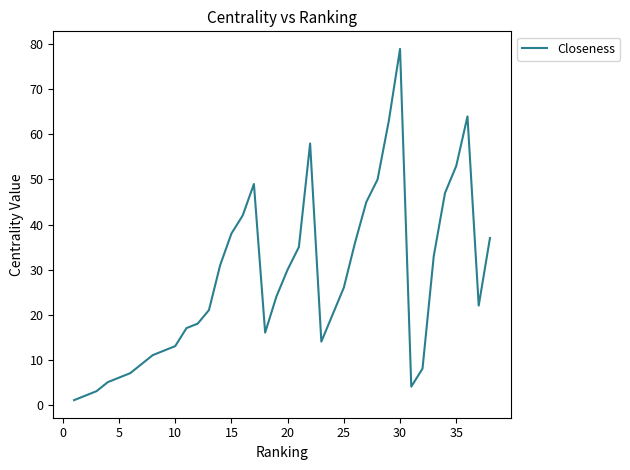

What is the difference between the maximum and minimum values?

78